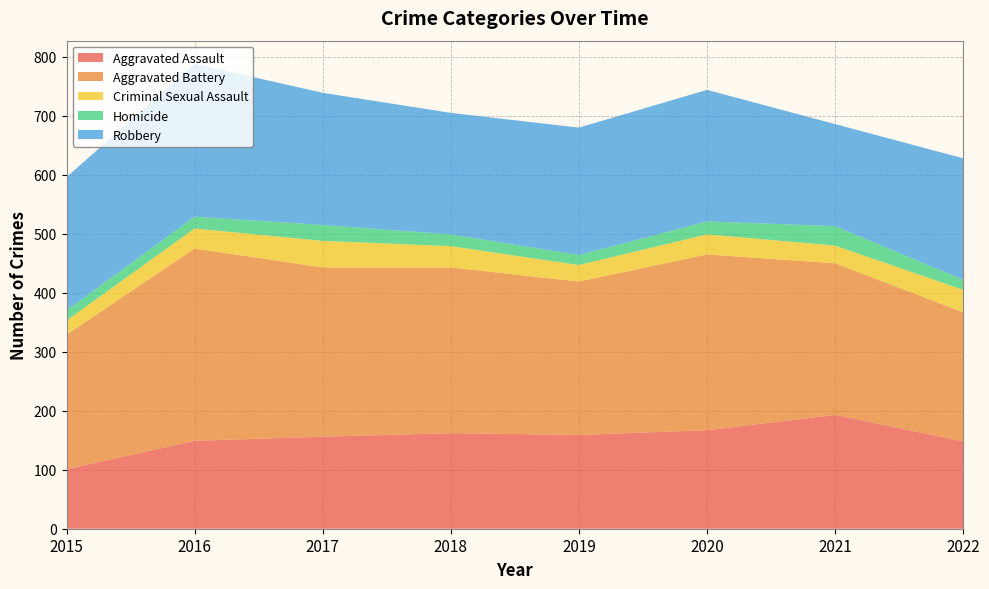

Reading right to left, transcribe all the data shown in this chart.

Aggravated Assault: 148	193	167	159	162	156	149	101
Aggravated Battery: 219	257	298	260	281	287	326	228
Criminal Sexual Assault: 38	30	34	28	36	45	34	24
Homicide: 17	33	22	17	20	27	20	17
Robbery: 206	173	223	216	206	224	259	226